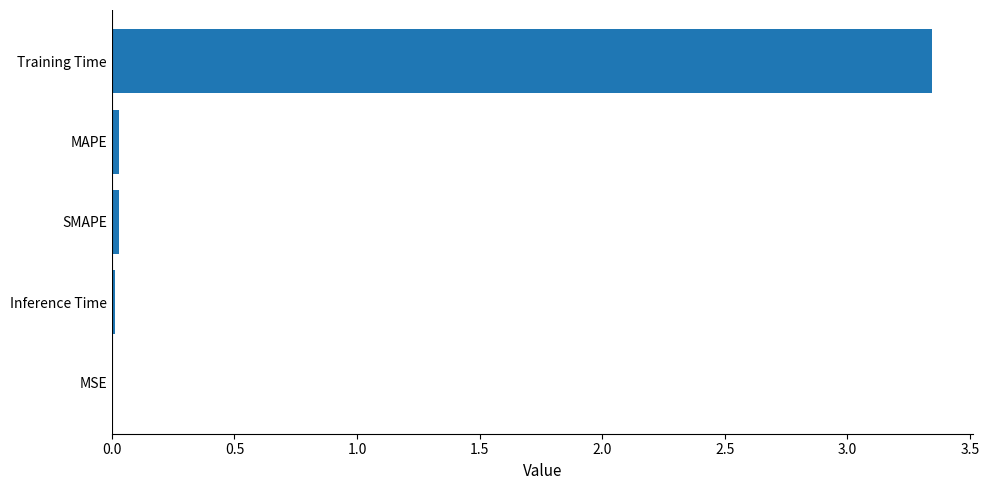

Which category has the highest value across all series?

Training Time